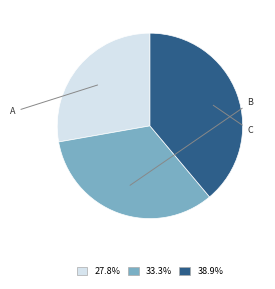

To the nearest percent, what percentage of the pie is A?

28%